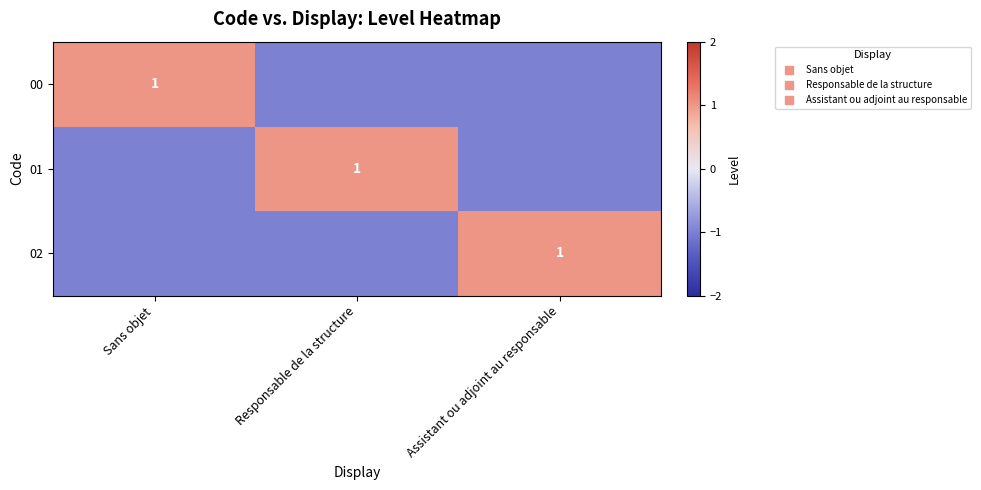

Count the number of data series in this chart.

3